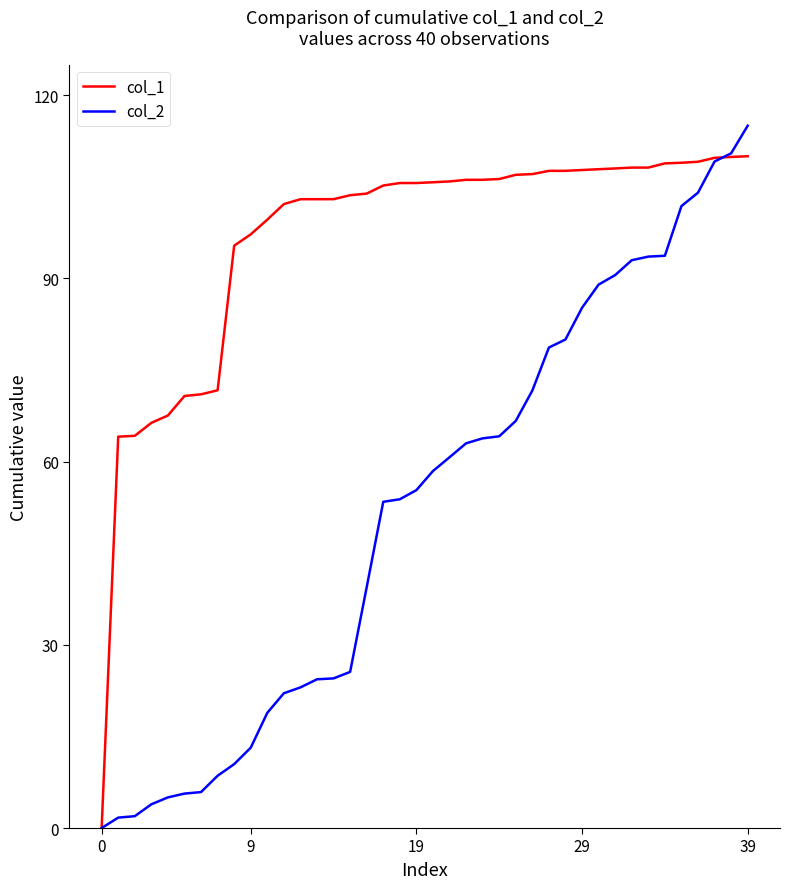

List the series in order of their overall mean, highest first.

col_1, col_2